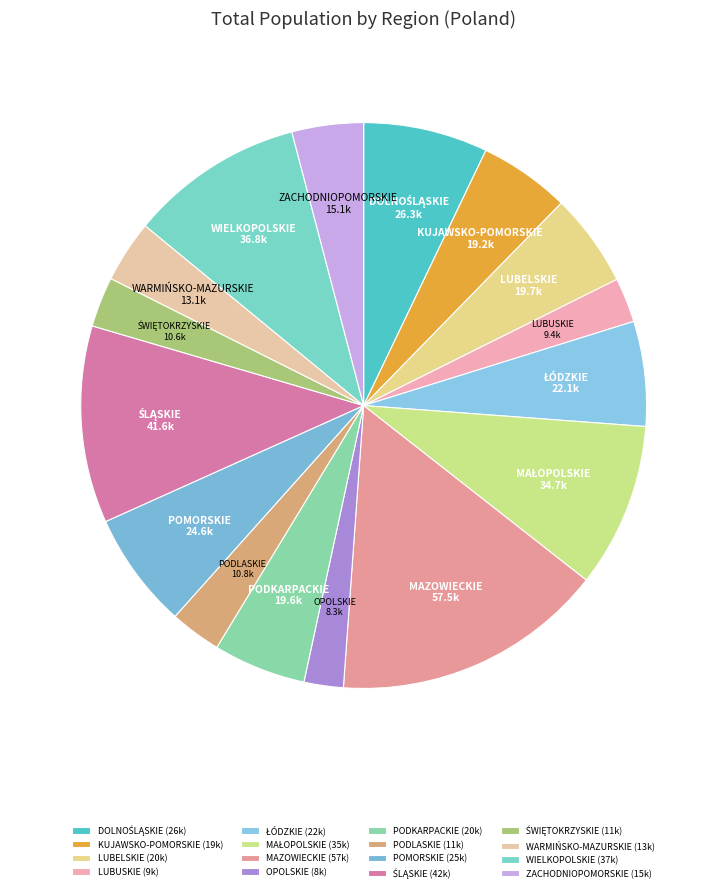

Count the number of slices in the pie.

16